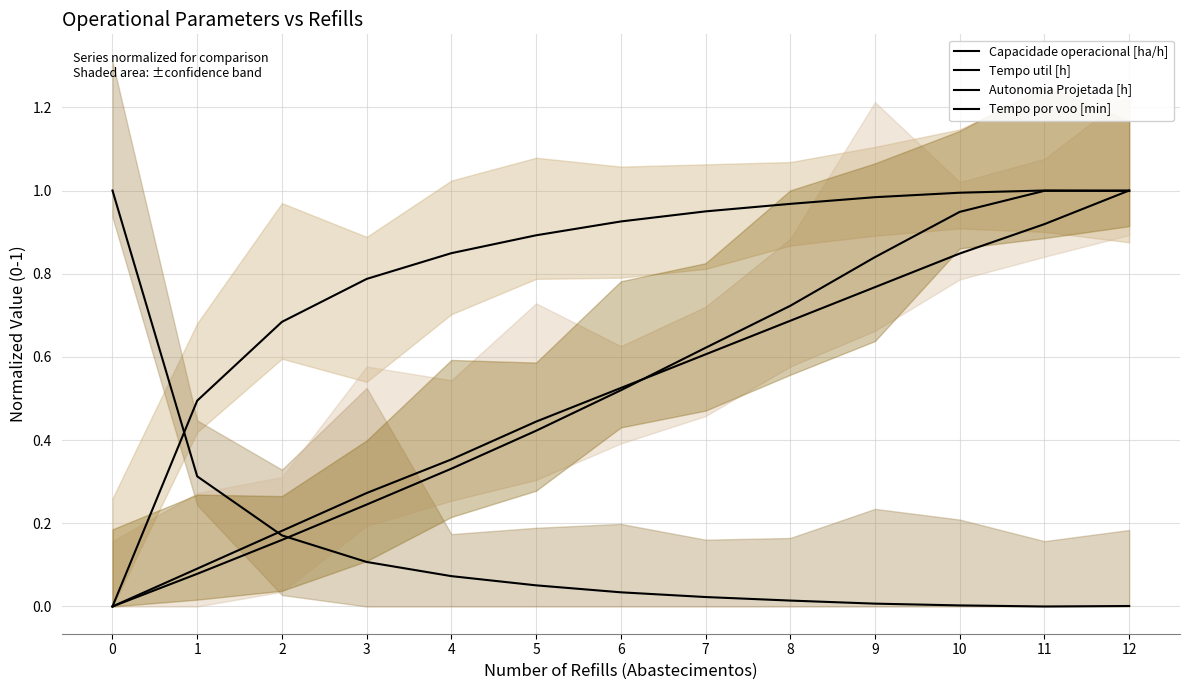

At how many categories does at least one series exceed 0?

13